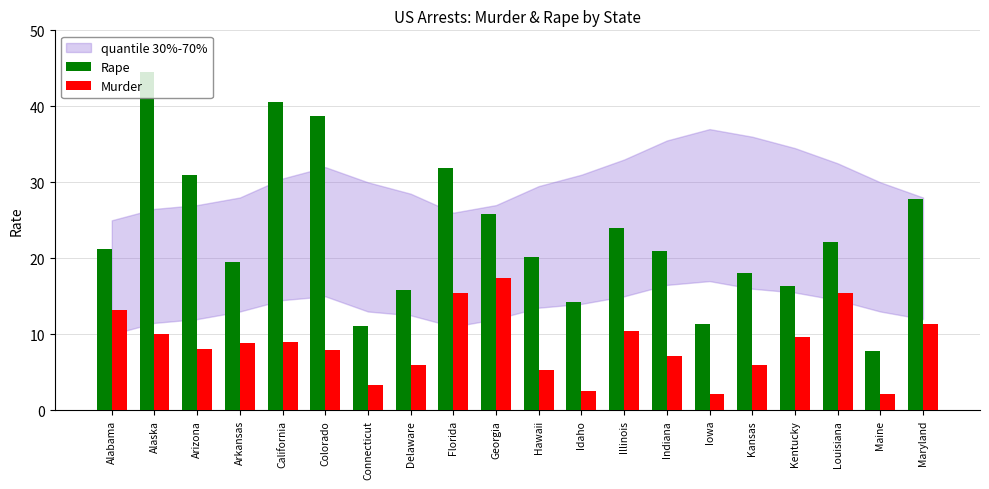

What is the difference between the maximum and minimum values in the Rape series?

36.7